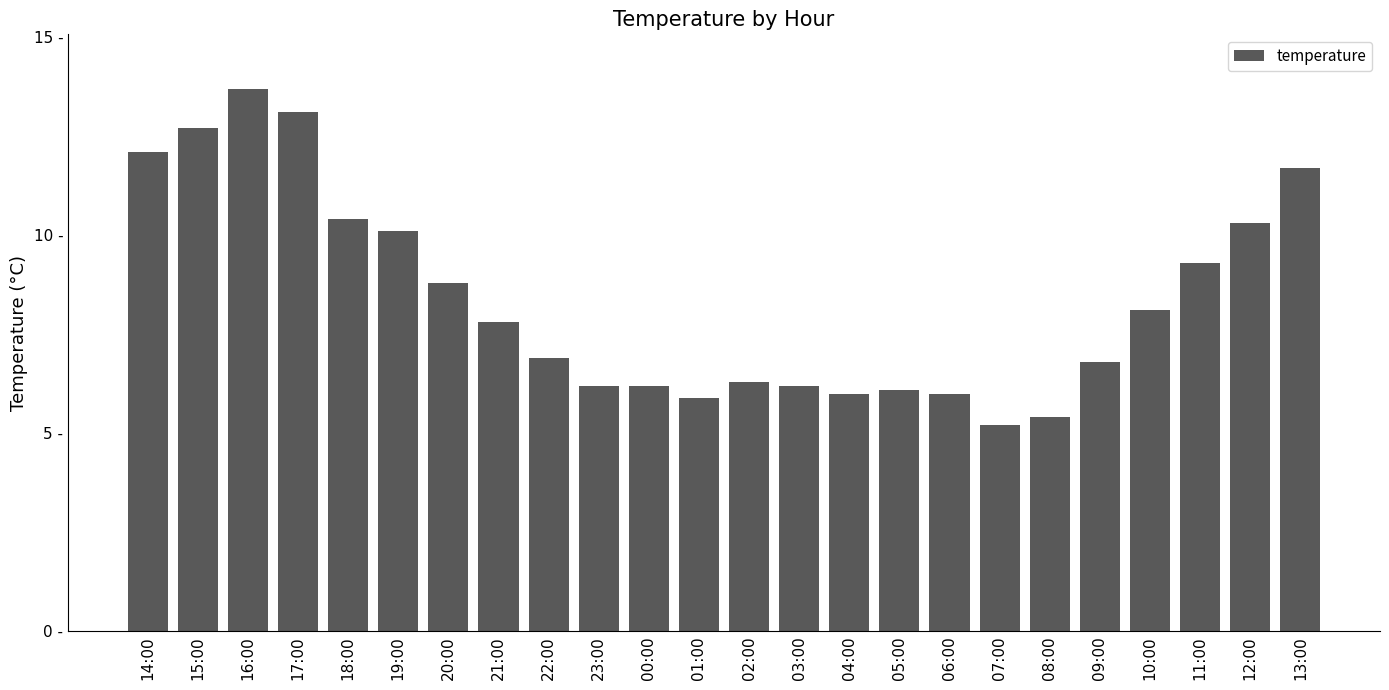

What is the sum of the values at 13:00 and 23:00?

17.9